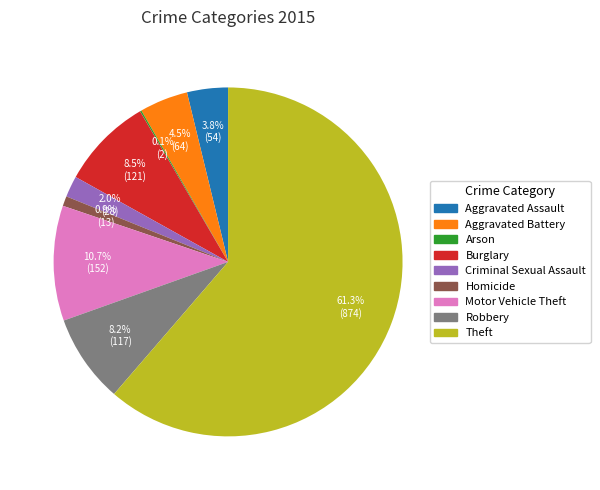

Which category has the biggest portion of the pie?

Theft